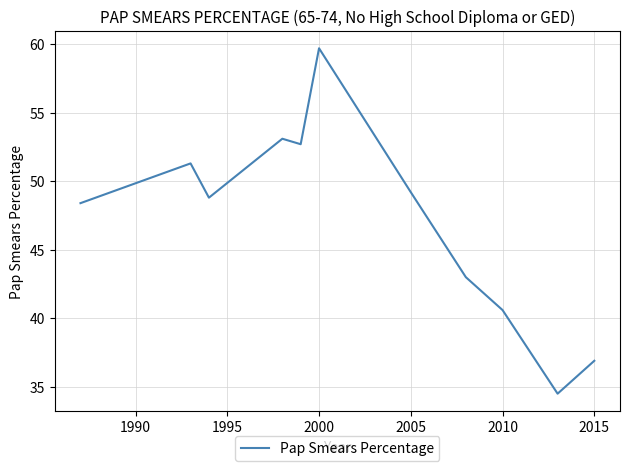

What is the maximum value shown in the chart?

59.7